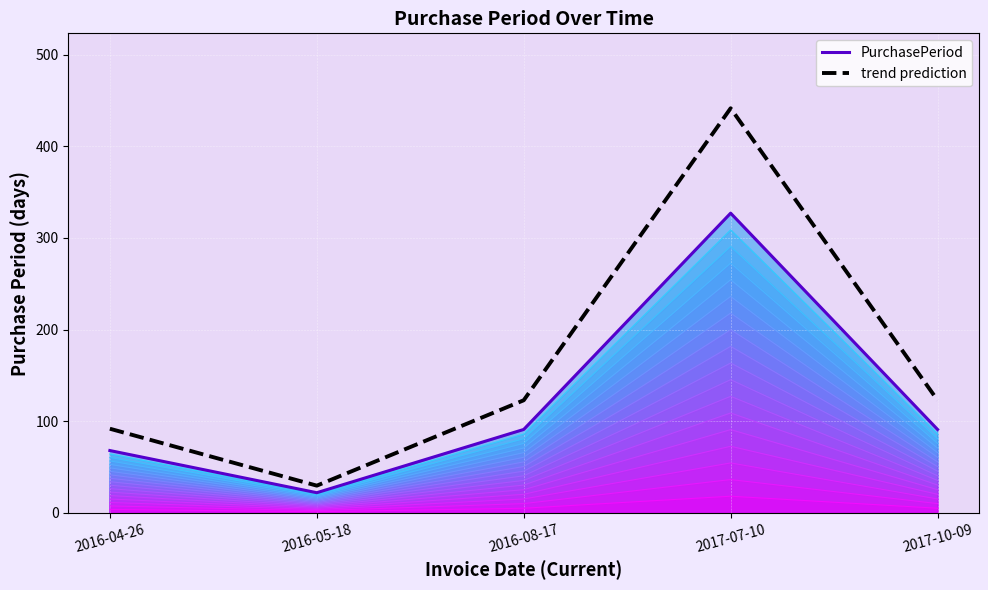

What is the label of the 3rd point from the left?

2016-08-17